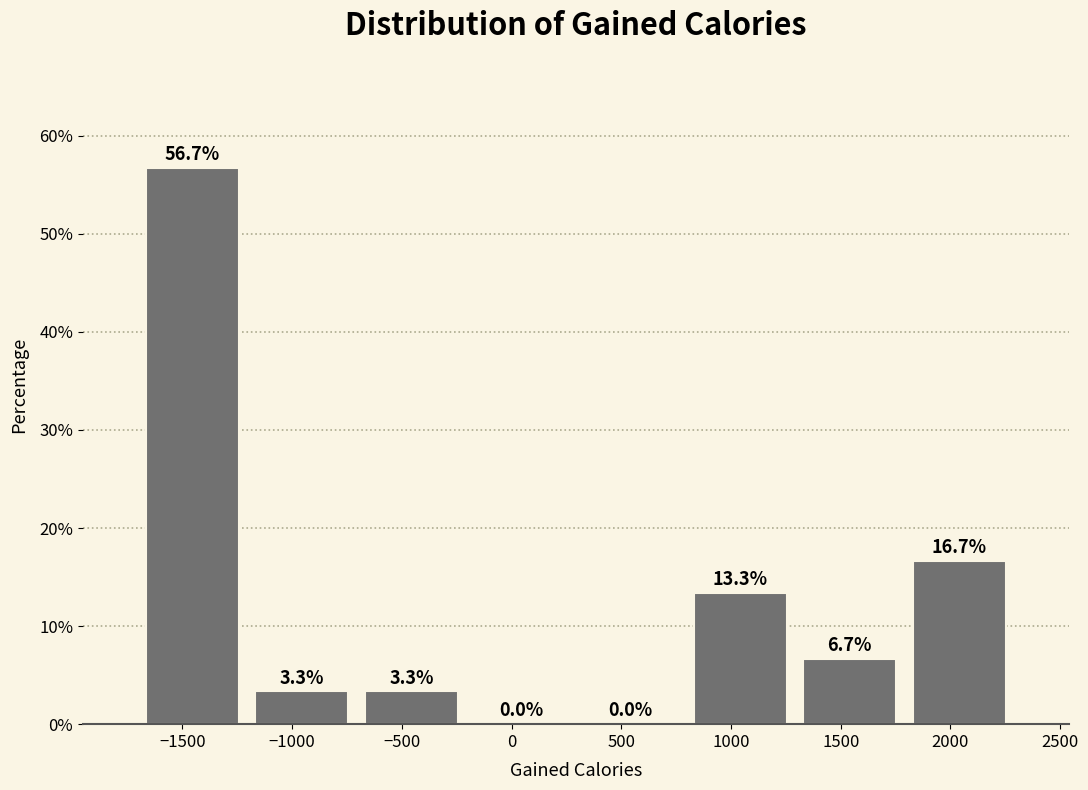

Reading left to right, transcribe this chart: for each bar, give the range it covers on the x-axis and its height. The bar edges are not printed on the chart, so give them approximately, as read against the axis.

-1700 to -1200: 56.7
-1200 to -700: 3.3
-700 to -200: 3.3
-200 to 300: 0.0
300 to 800: 0.0
800 to 1300: 13.3
1300 to 1800: 6.7
1800 to 2300: 16.7